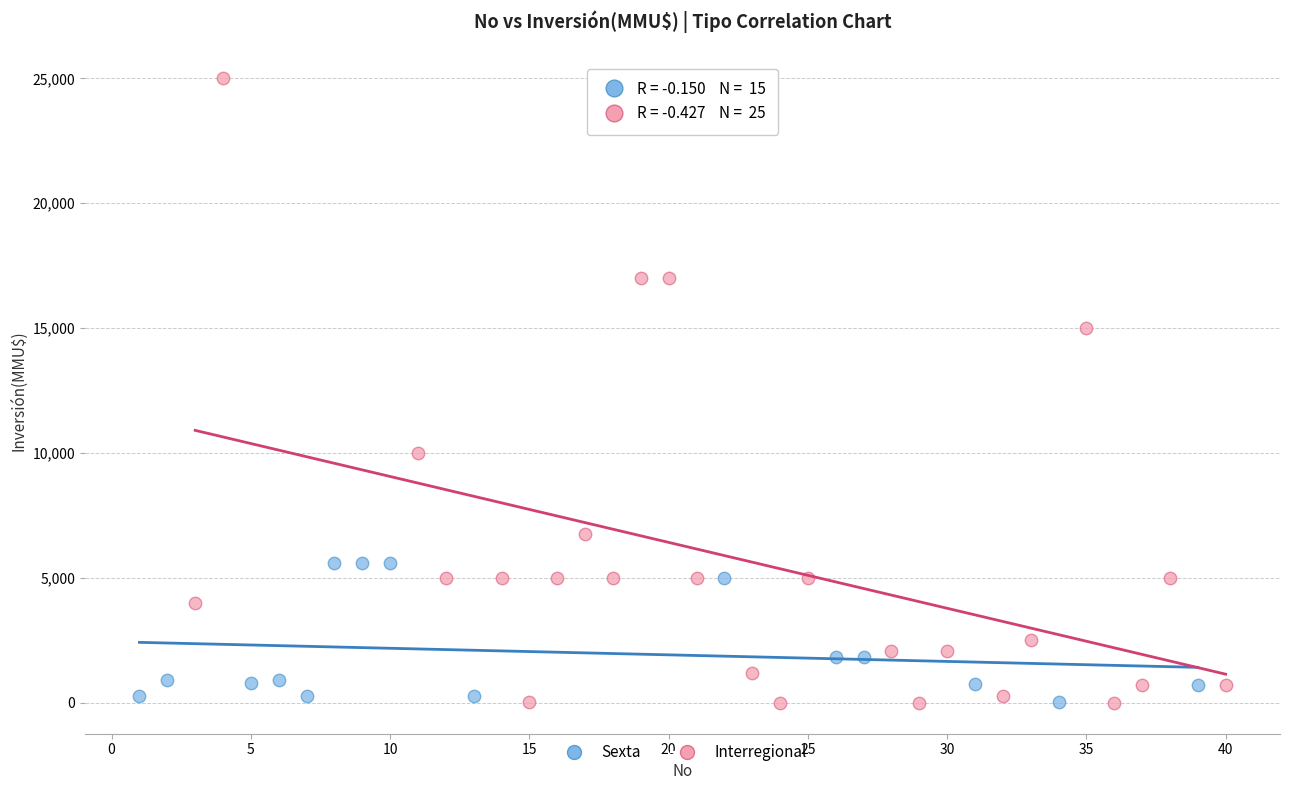

Which series has the widest spread of Y values?

Interregional